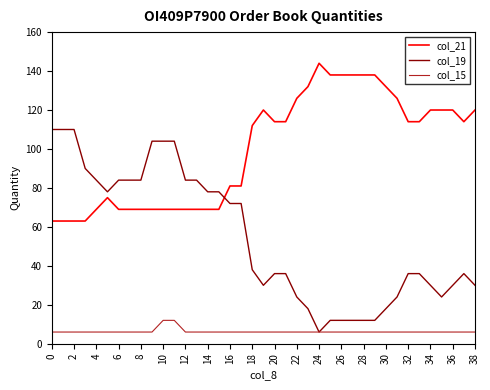

What is the average value of the col_15 series?

6